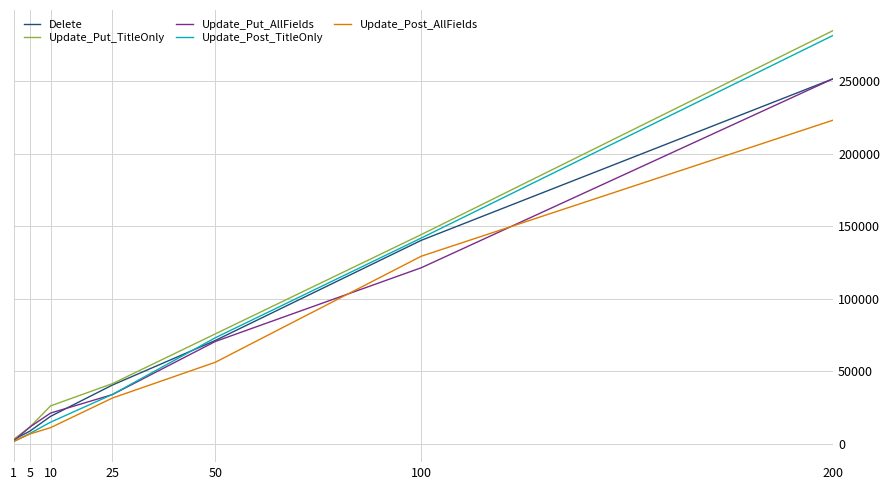

At which category does the chart reach its minimum across all series?

1